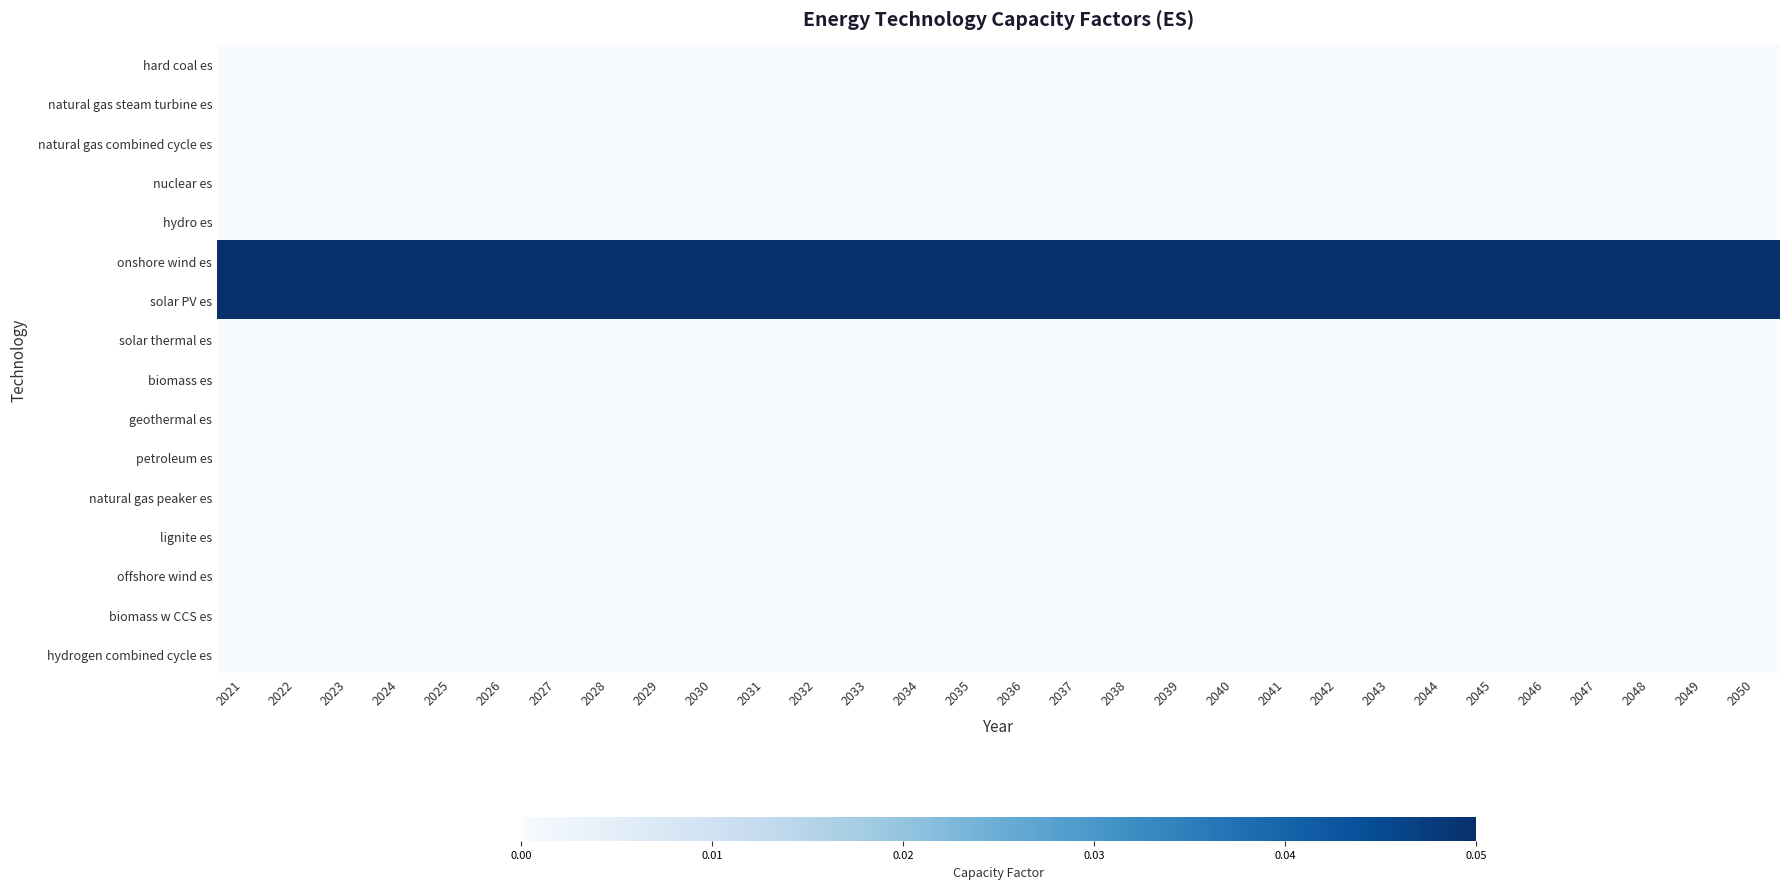

What is the difference between the highest and lowest values at 2036?

0.1